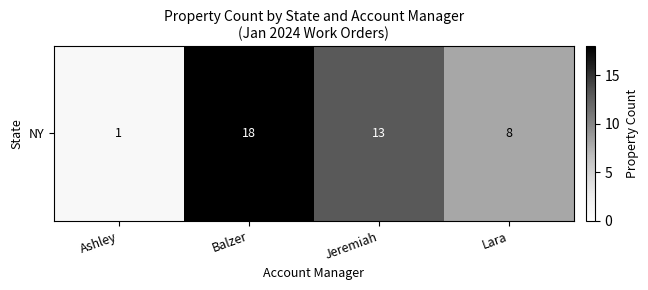

Which category has the lowest value across all series?

Ashley